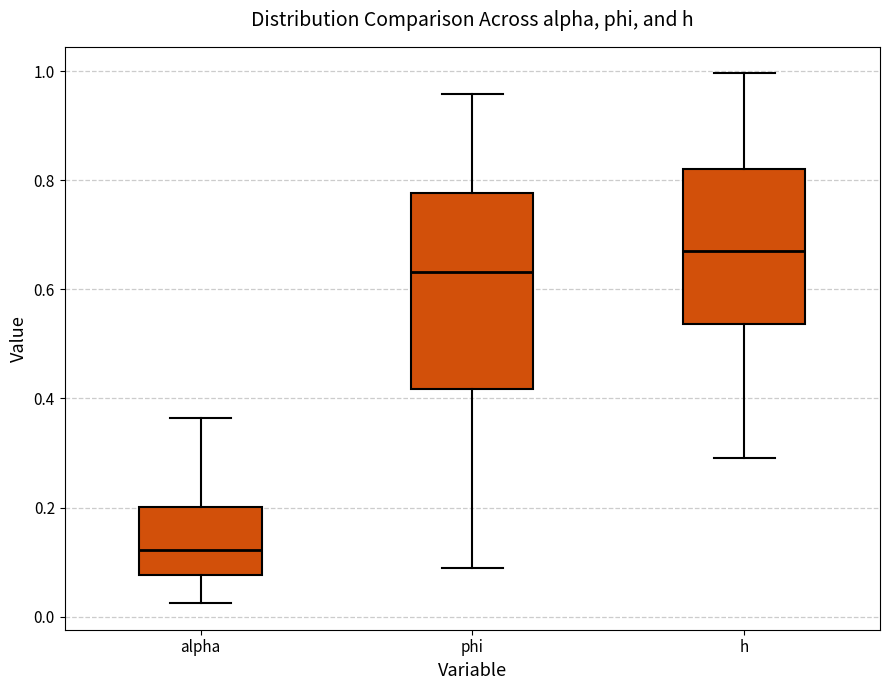

Which box has the highest median line?

h